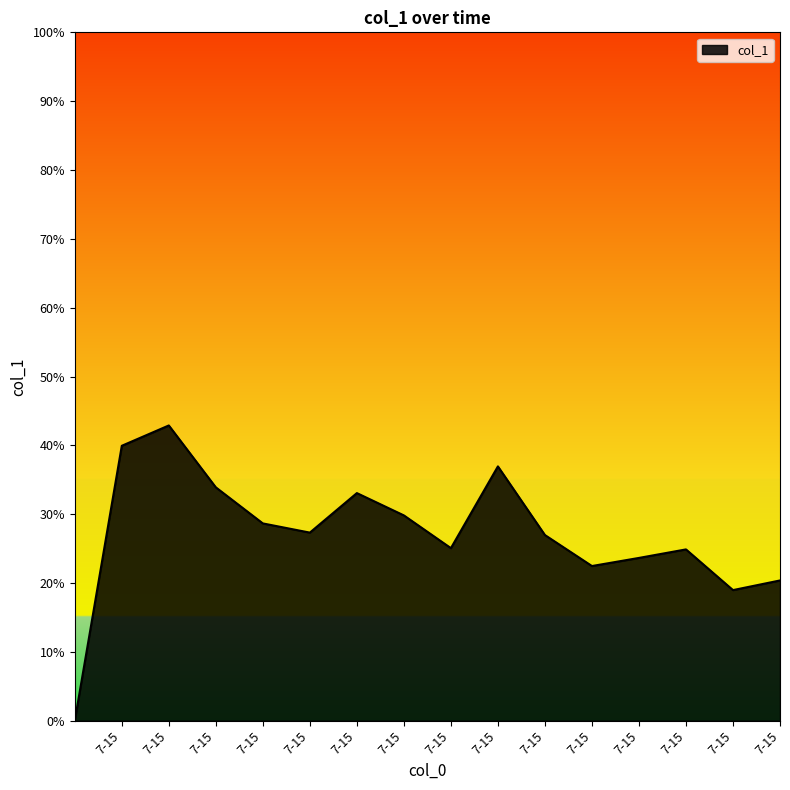

Is this an area chart (filled region under the line)?

Yes